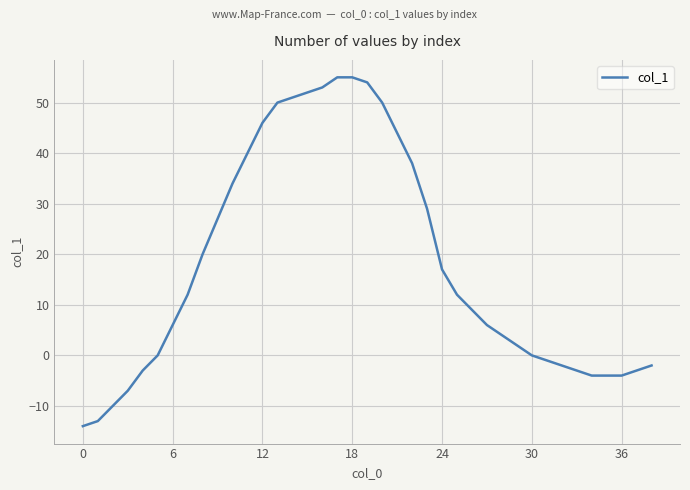

What is the difference between the maximum and minimum values?

69